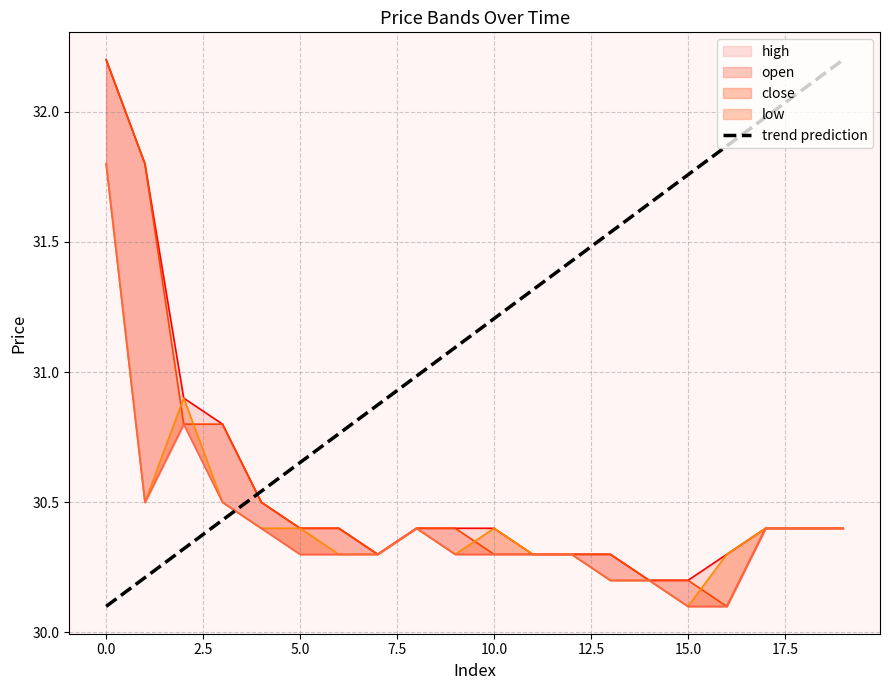

What is the value of the 19th point from the left?

32.1